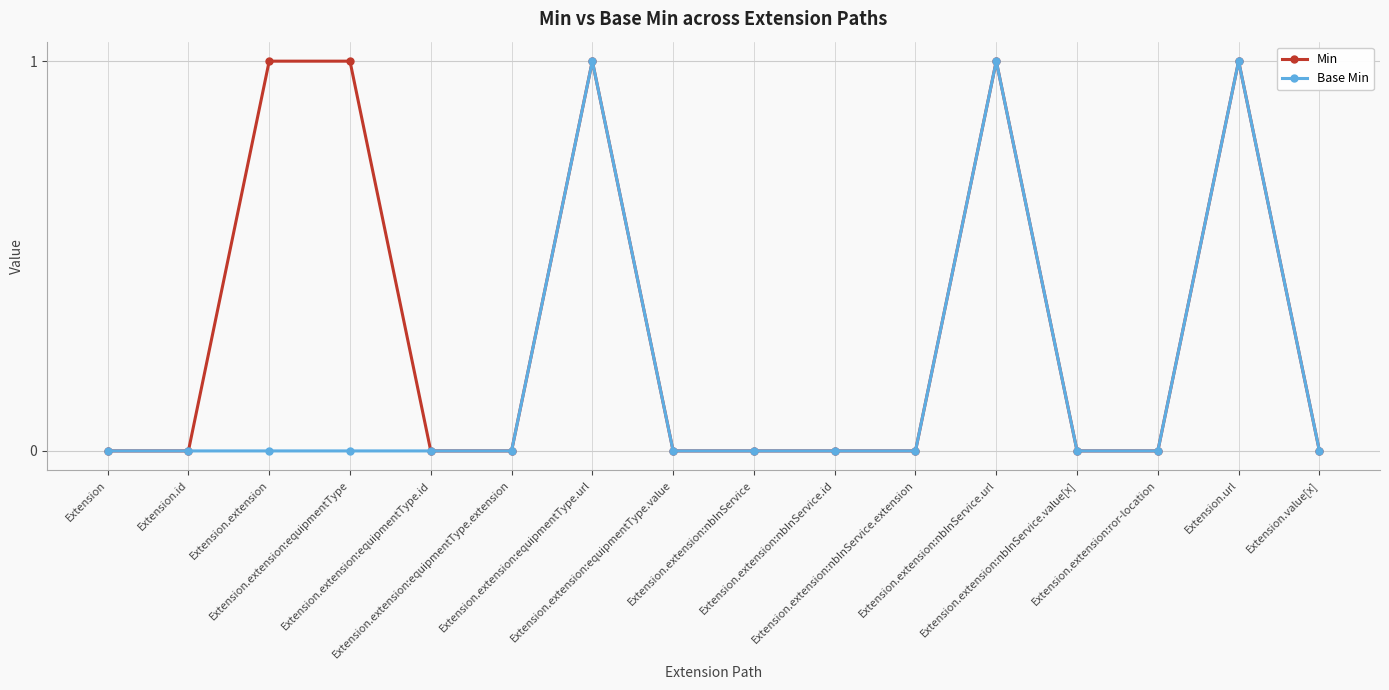

True or false: Base Min has more than 0 points higher than both neighbors.

True